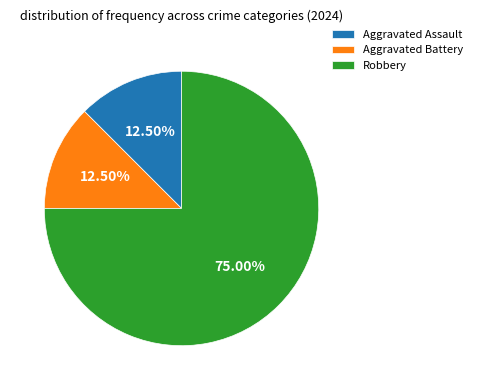

How many segments does this pie chart have?

3